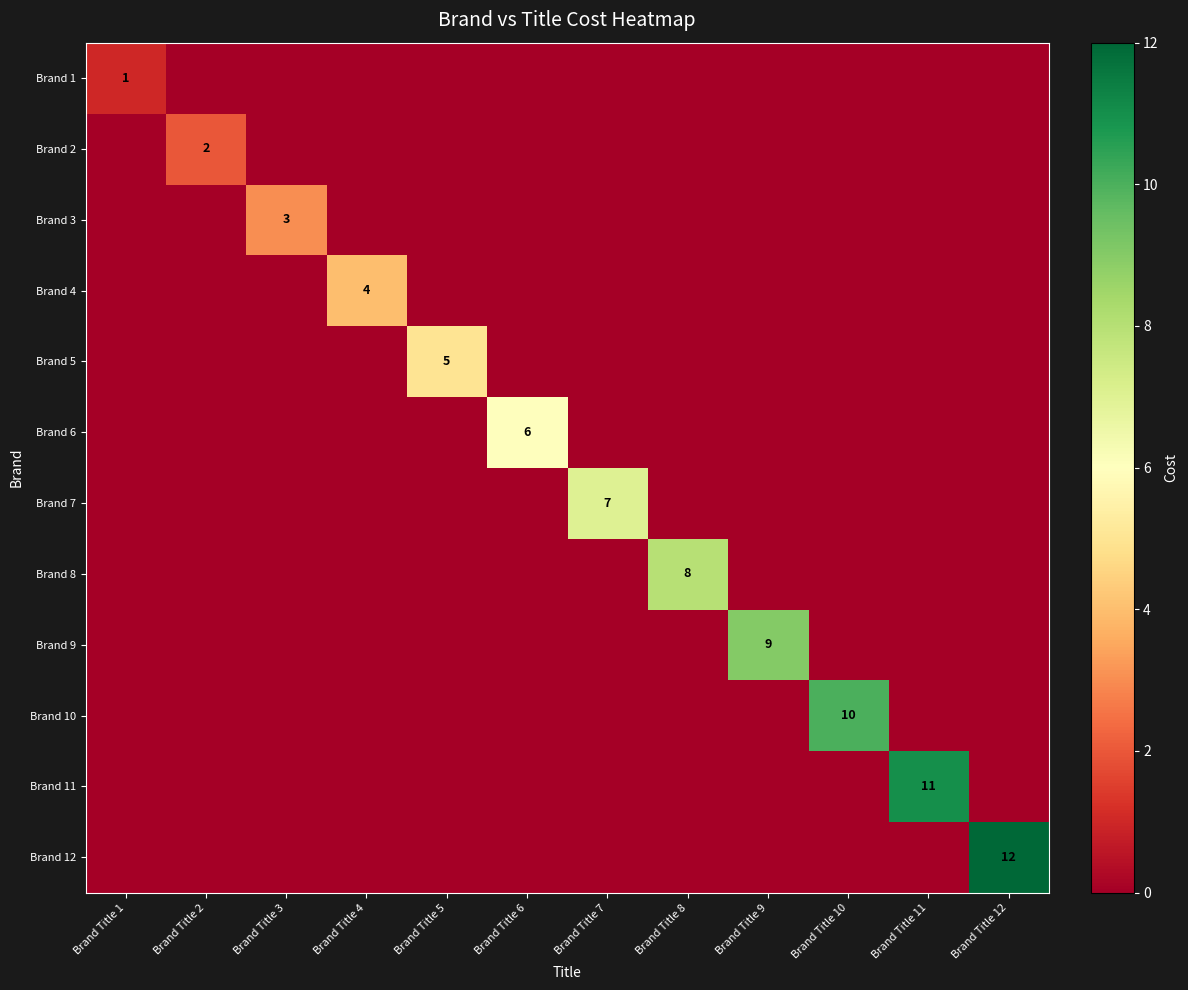

The Brand 8 series shows 8 at Brand Title 8. True or false?

True